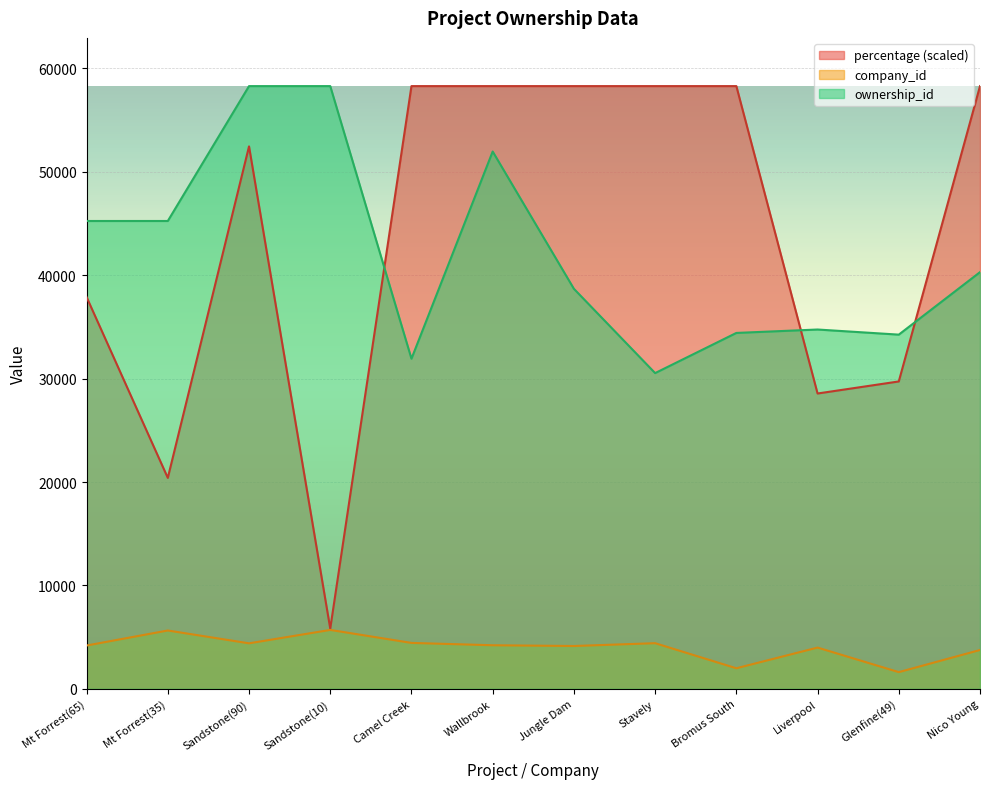

What is the difference between the ownership_id values at Jungle Dam and Mt Forrest(35)?

6559.0